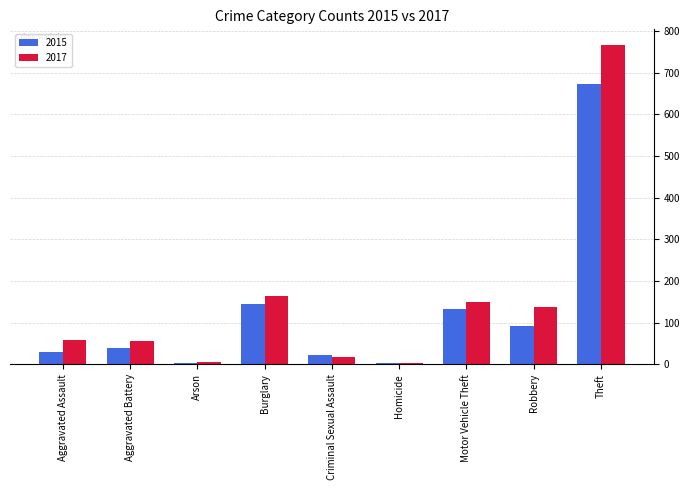

What is the highest value of the 2017 series?

766